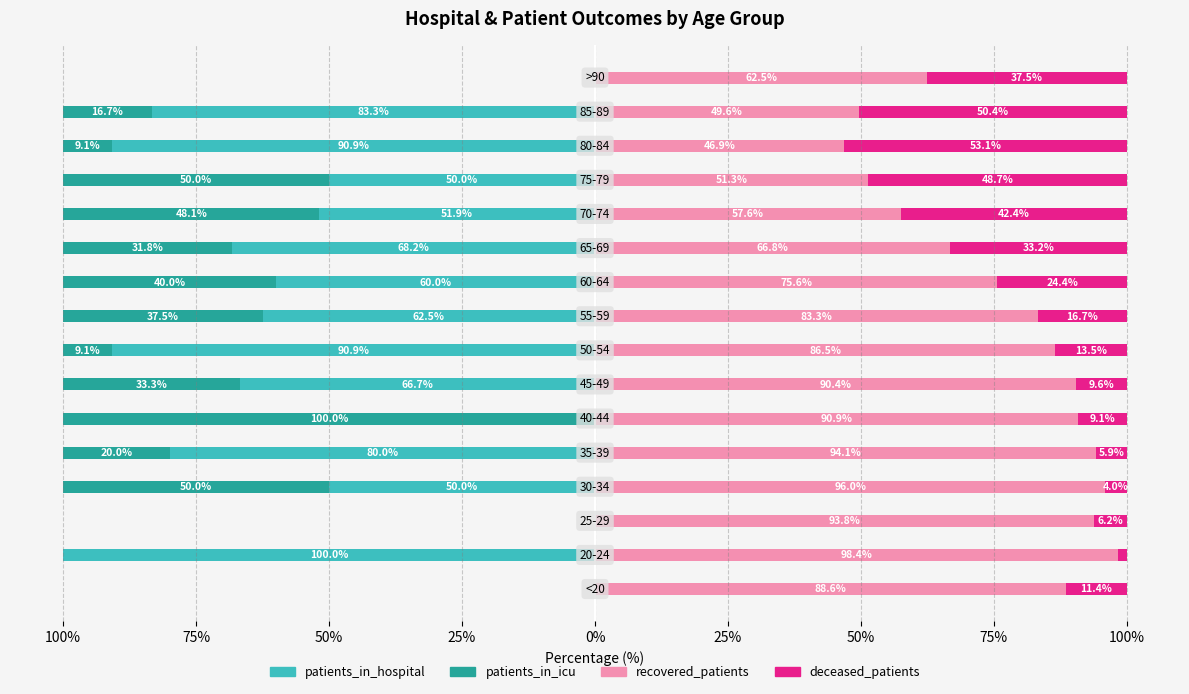

True or false: patients_in_hospital has a value of -37.4 at 100%.

False